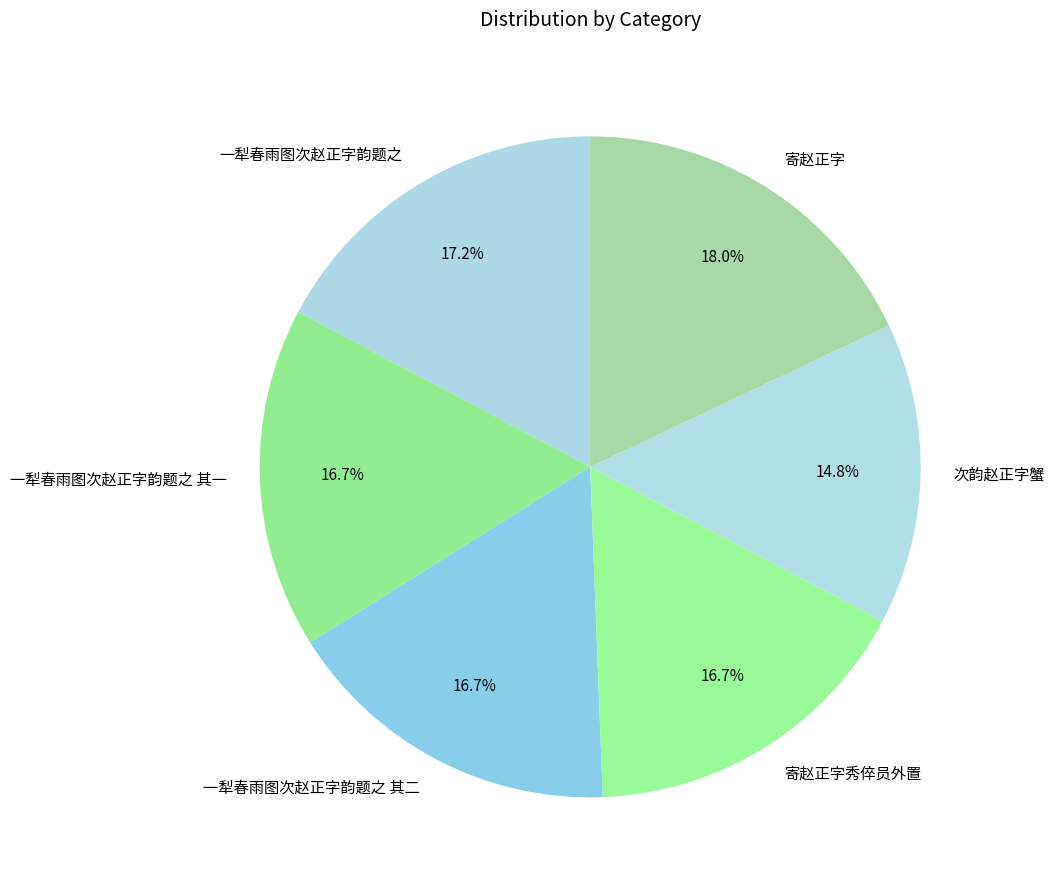

Is there a majority slice in this chart?

No